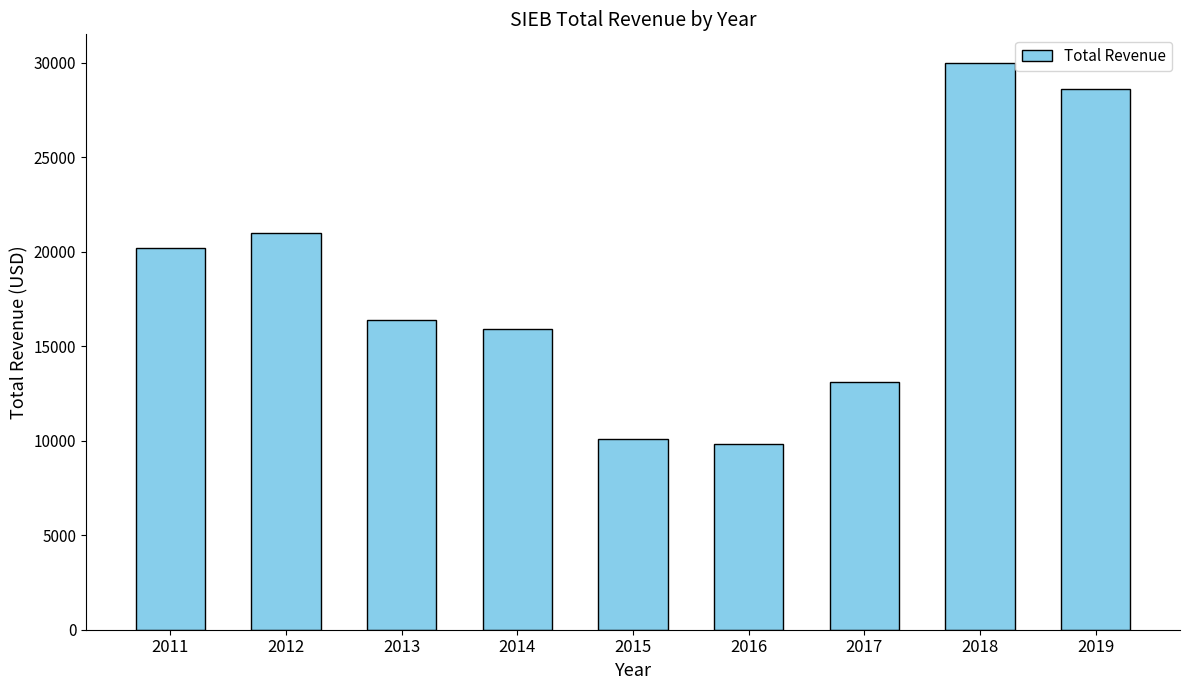

What is the value of the 8th bar from the left?

30000